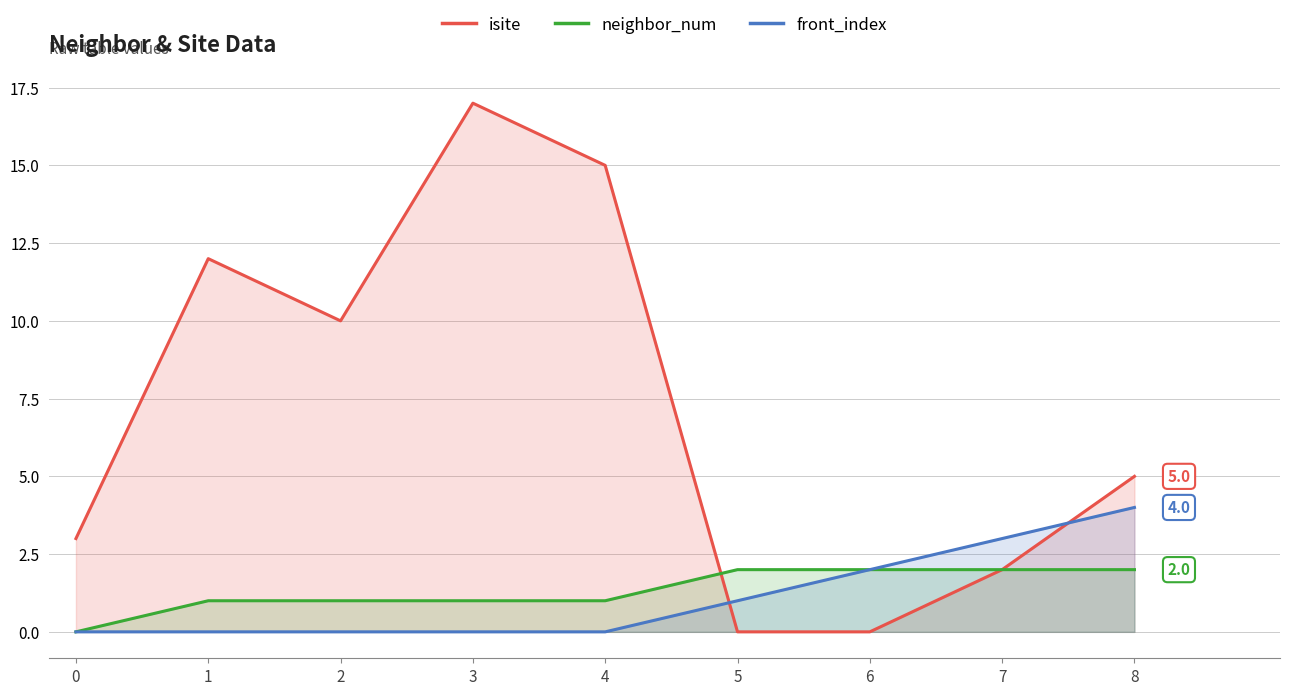

What is the greatest value displayed?

17